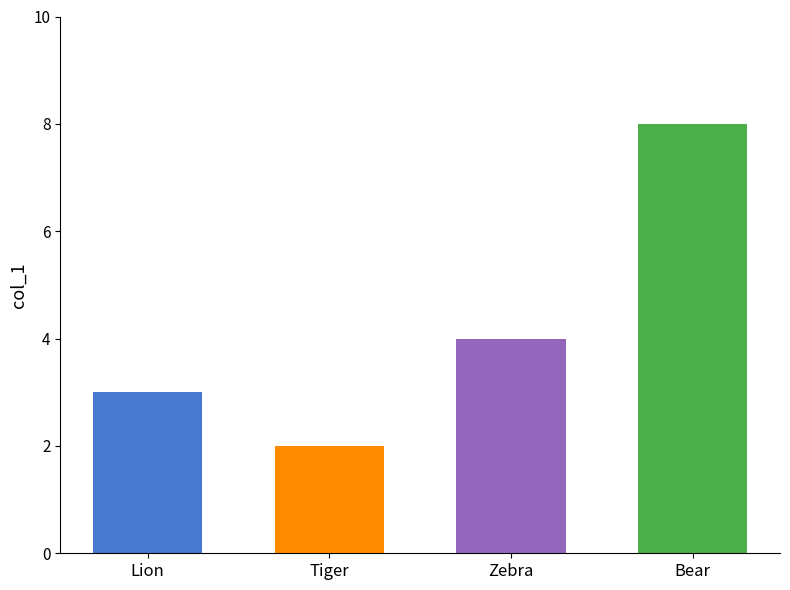

What is the label of the 3rd bar from the right?

Tiger